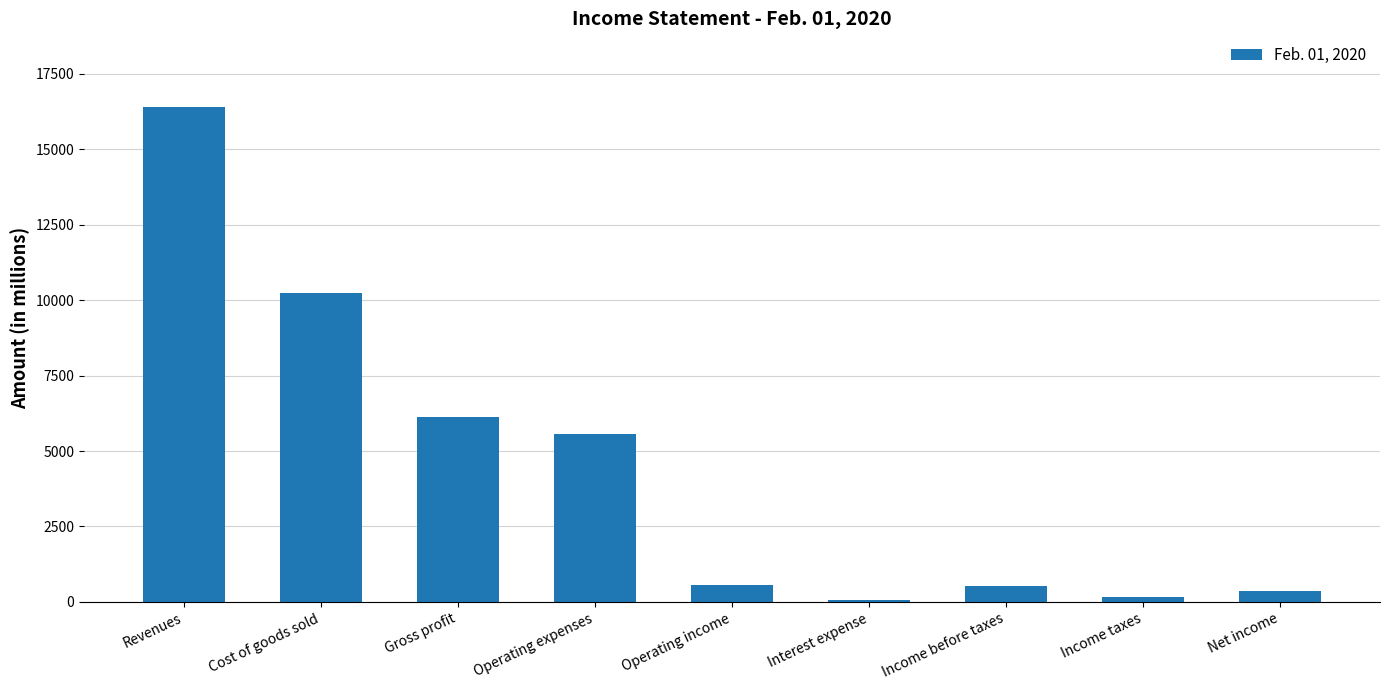

Approximately how many times larger is the value at Operating expenses compared to Gross profit?

0.9